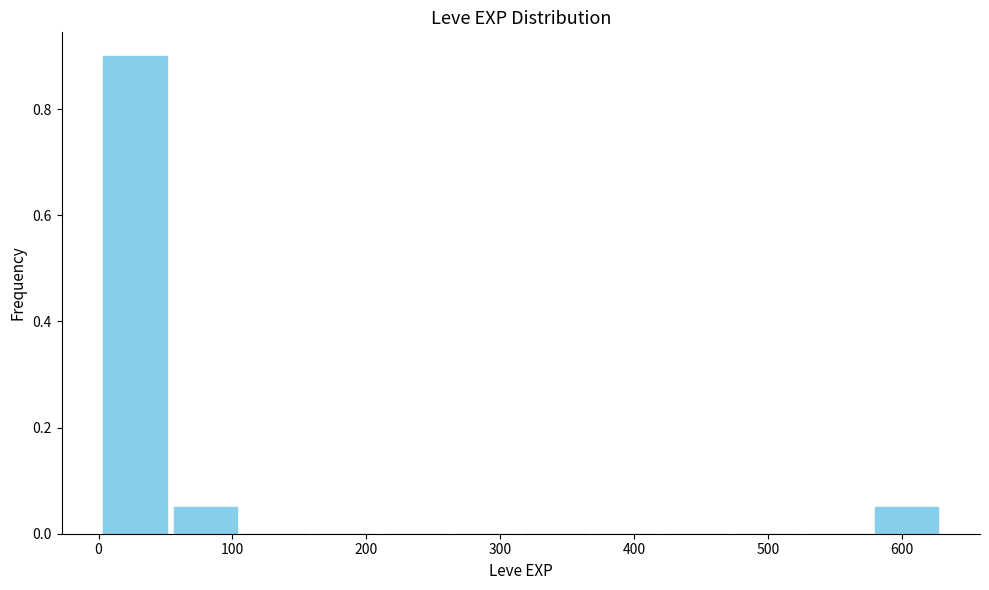

Over which range of the x-axis is the bar tallest?

0 to 50